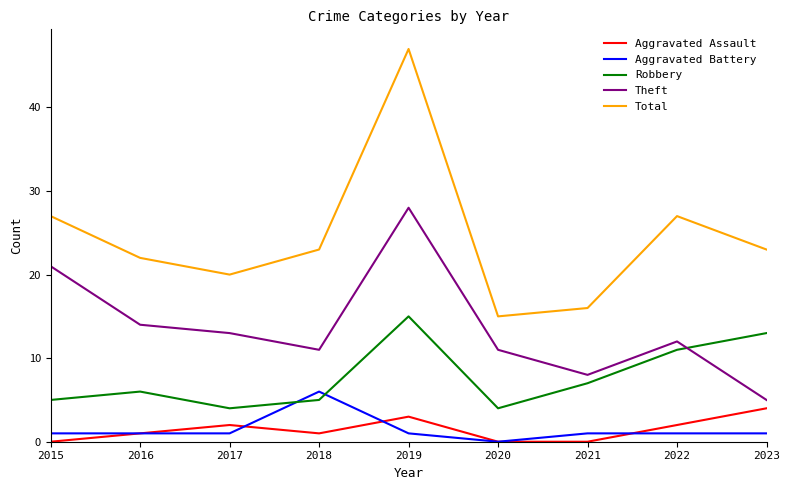

The value of Total at 2022 is 43. True or false?

False